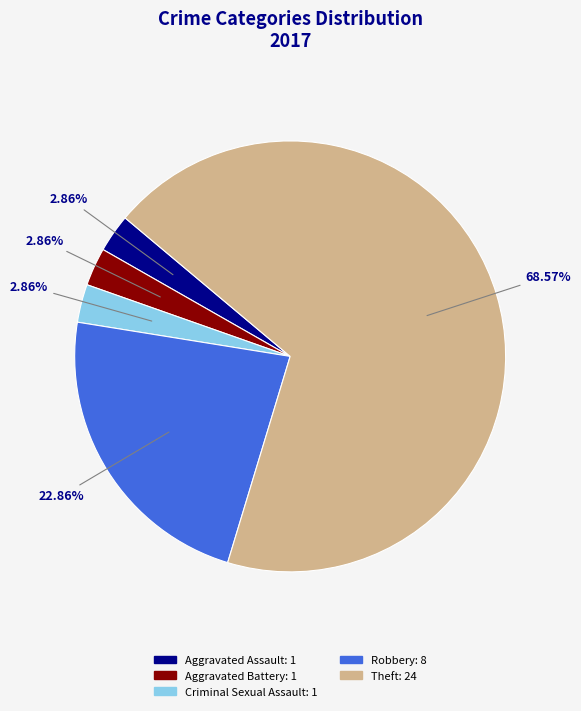

Is there a majority slice in this chart?

Yes